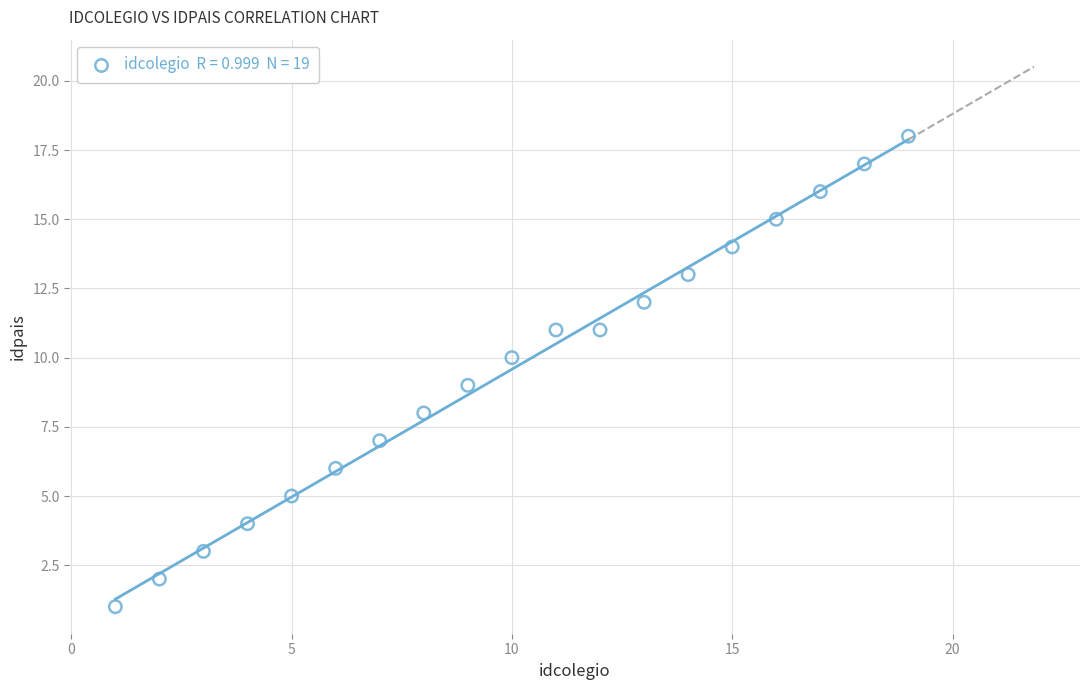

What is the range of X values (max minus min)?

18